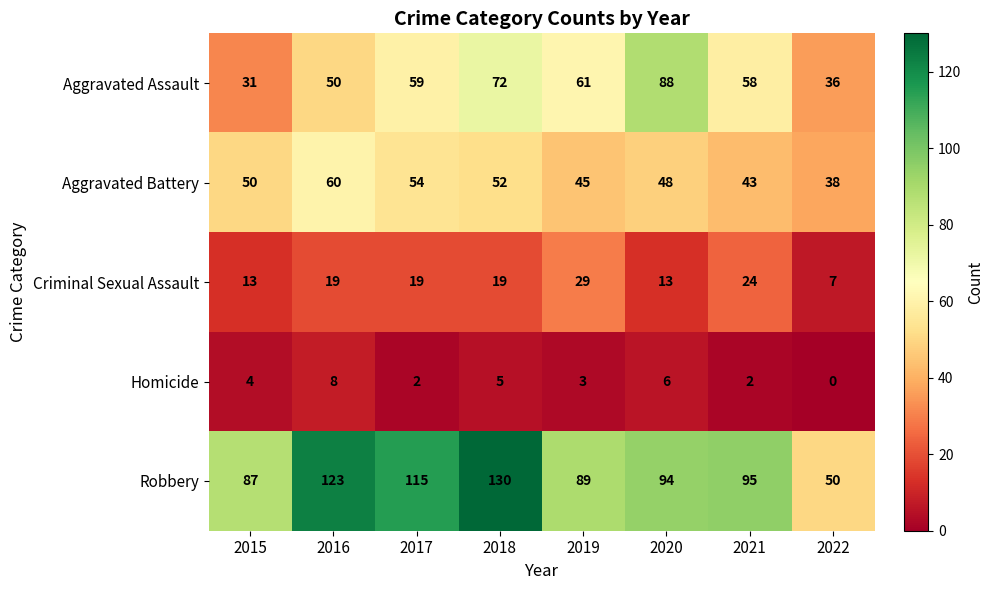

At which label does Criminal Sexual Assault reach its minimum?

2022